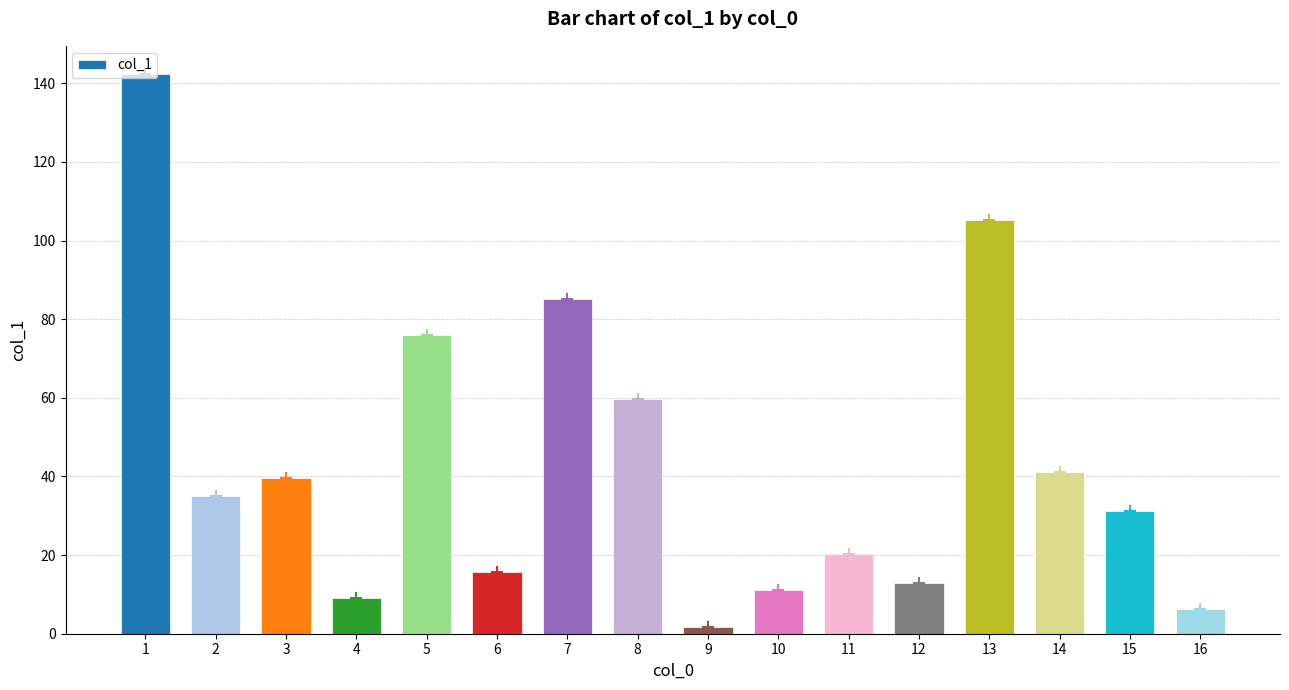

The value at 12 is 12.8. True or false?

True